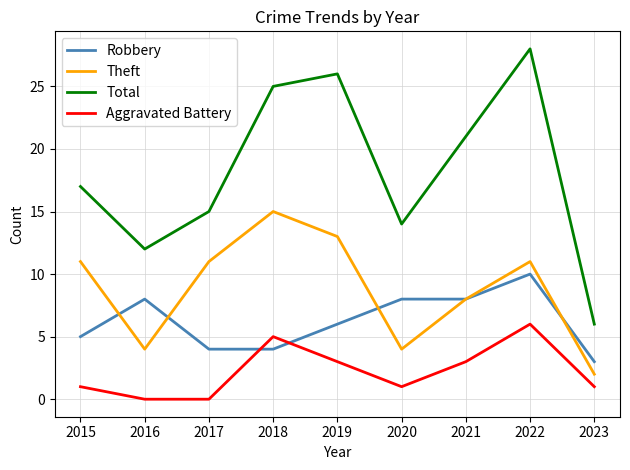

After their last crossing, which series has the higher values: Robbery or Aggravated Battery?

Robbery